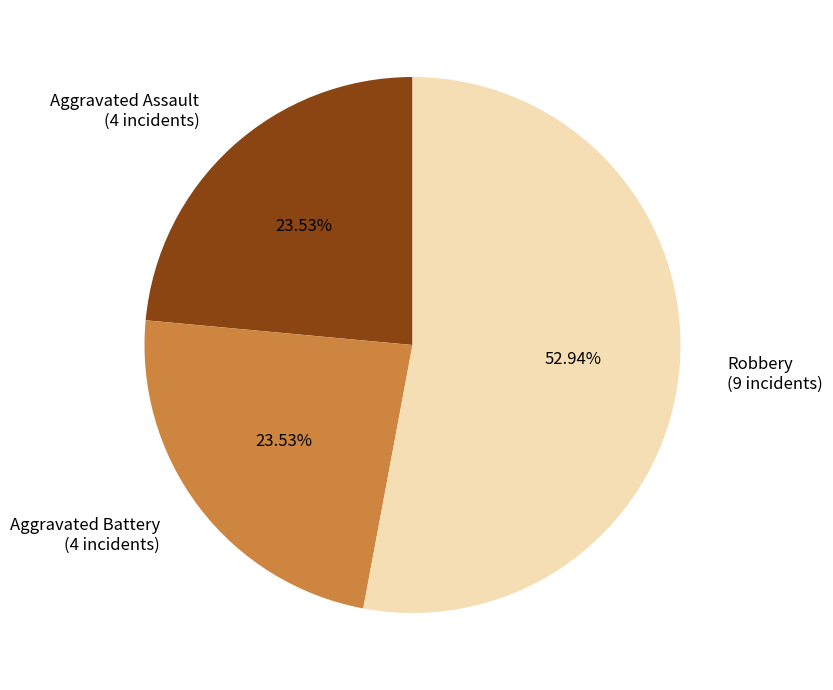

Is there a majority slice in this chart?

Yes